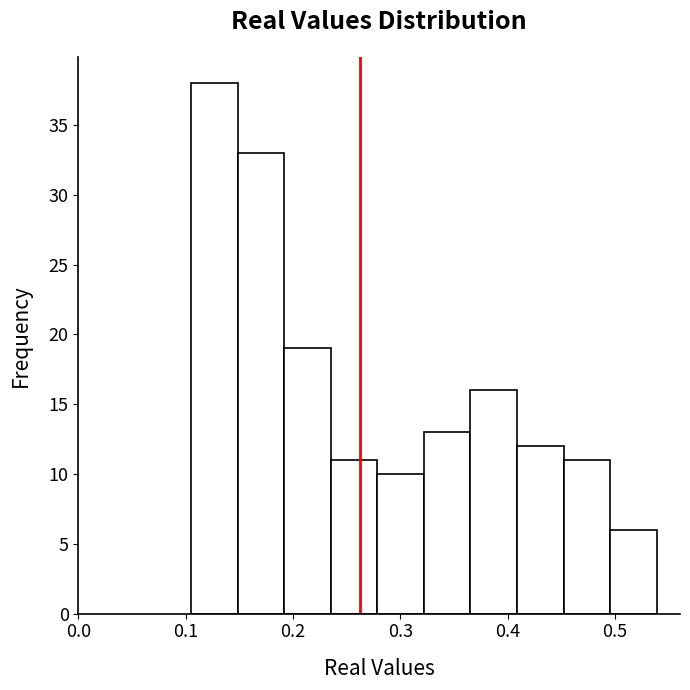

Reading left to right, list every bar in this chart as the range it spans on the x-axis followed by its height. Neither the bar edges nor the heights are printed on the chart, so give them approximately, as read against the axes.

0.11 to 0.15: 38
0.15 to 0.19: 33
0.19 to 0.24: 19
0.24 to 0.28: 11
0.28 to 0.32: 10
0.32 to 0.37: 13
0.37 to 0.41: 16
0.41 to 0.45: 12
0.45 to 0.50: 11
0.50 to 0.54: 6